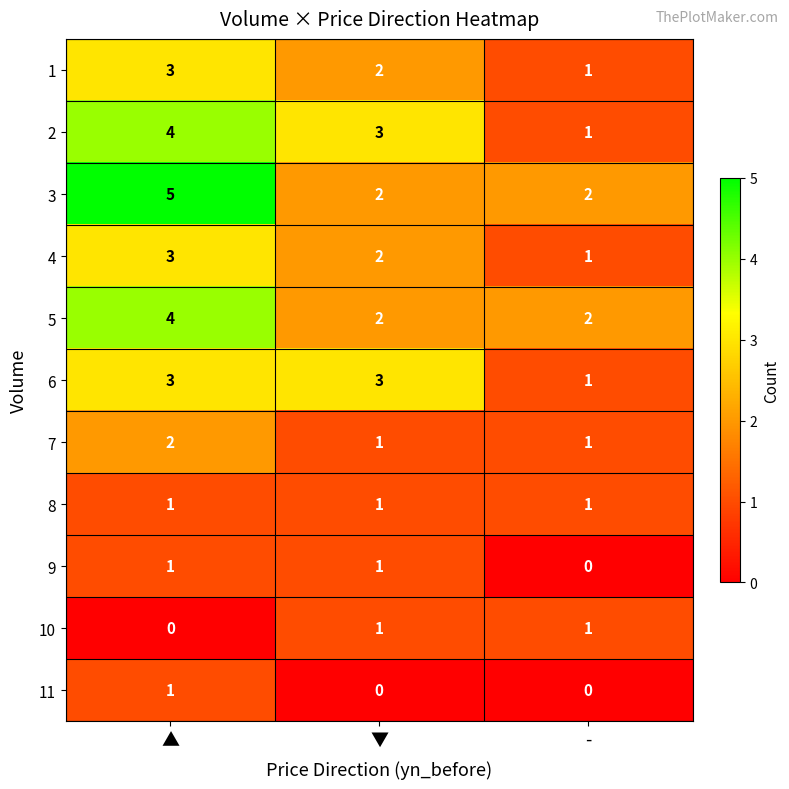

What is the total value across all series at ▼?

18